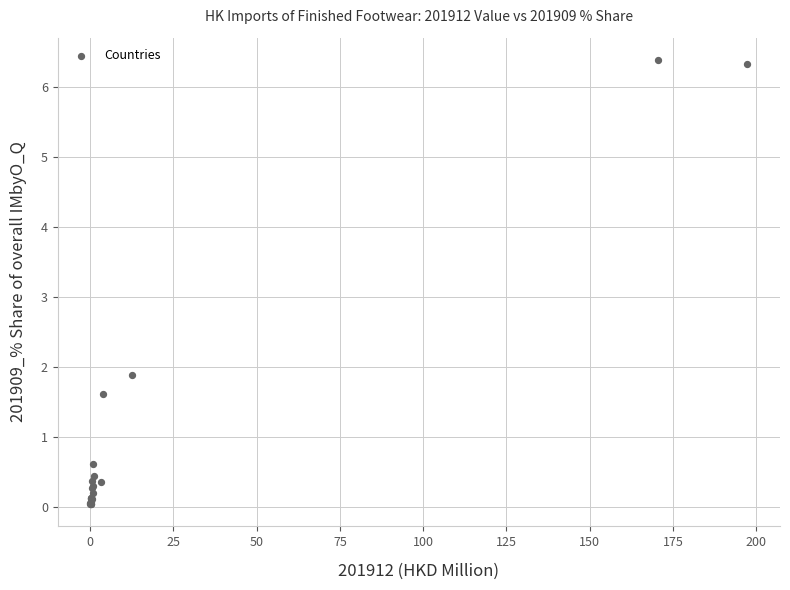

What Y value in the scatter plot is closest to 3?

1.9